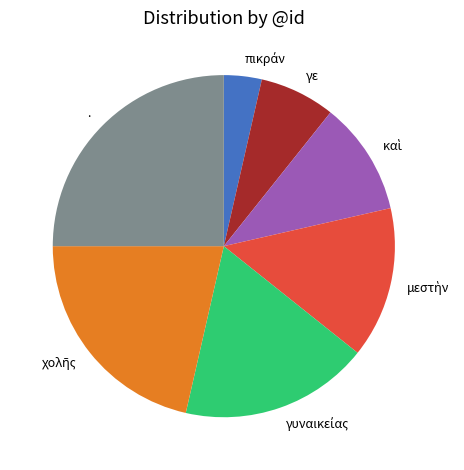

Which category has the biggest portion of the pie?

.